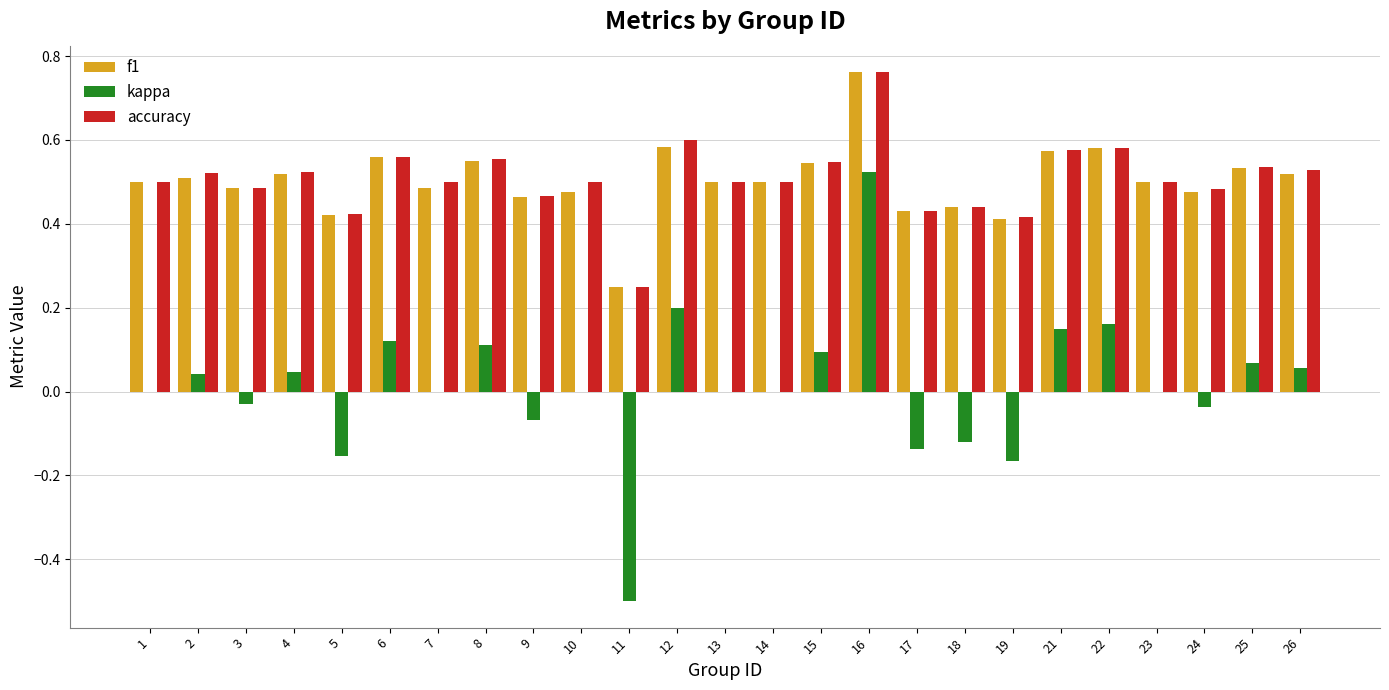

Are the bars horizontal?

No